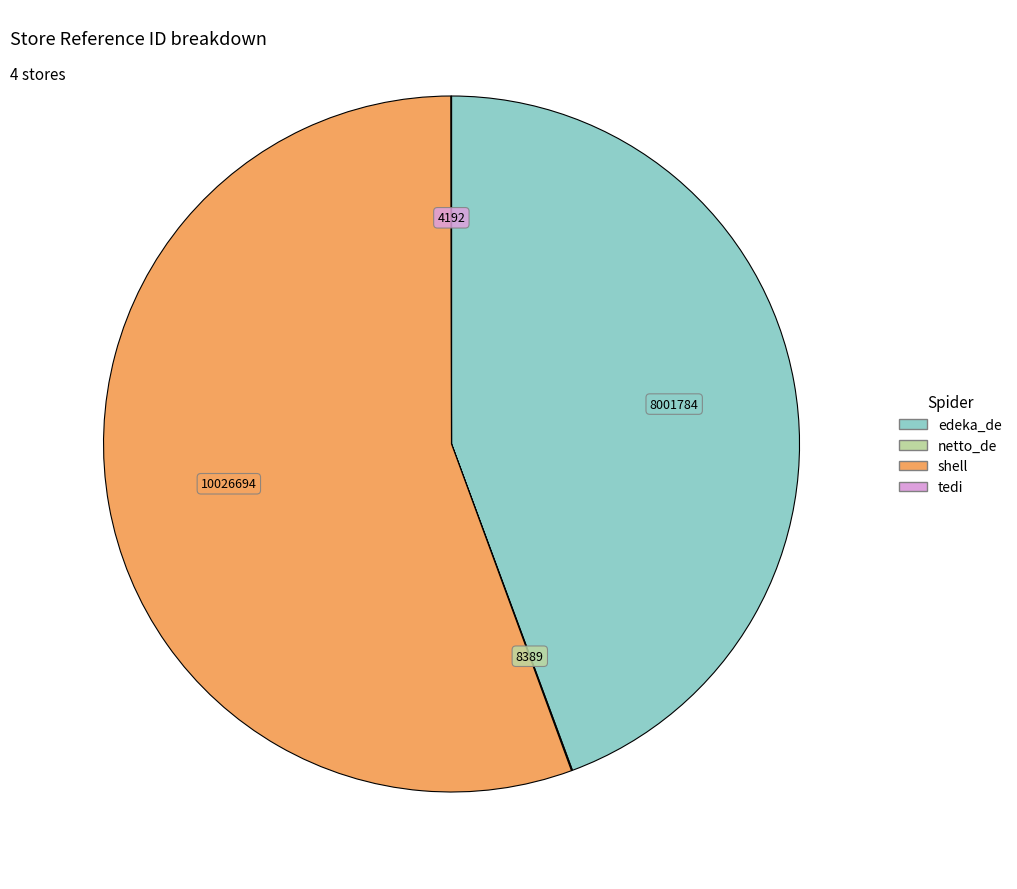

What is the ratio of the value at shell to the value at edeka_de?

1.3